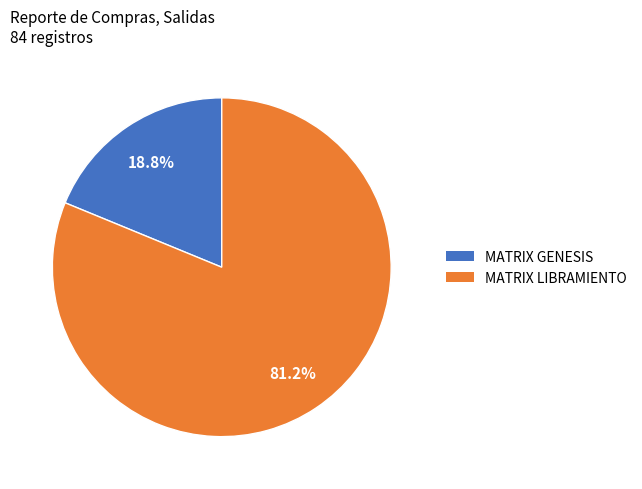

Does any single category account for the majority?

Yes